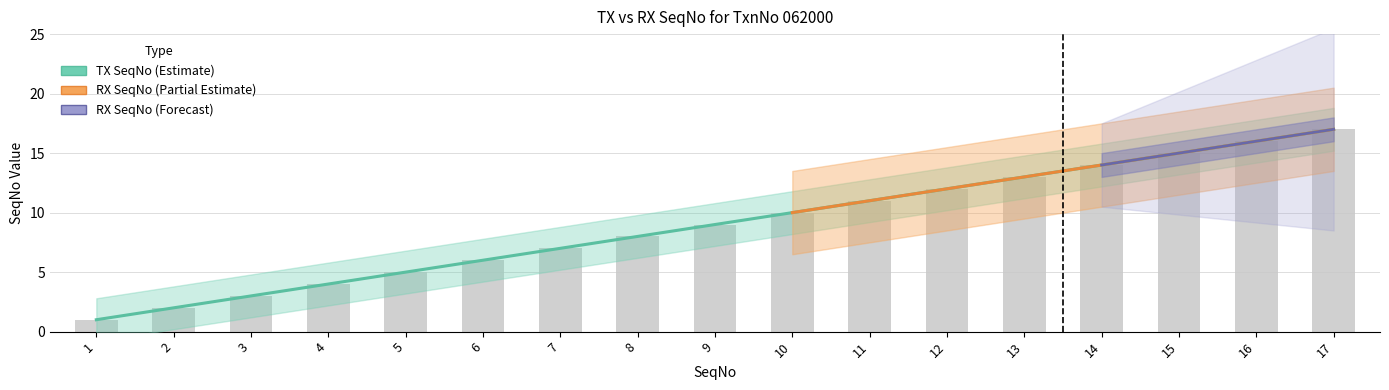

How many values in the TX SeqNo series are below 9?

8